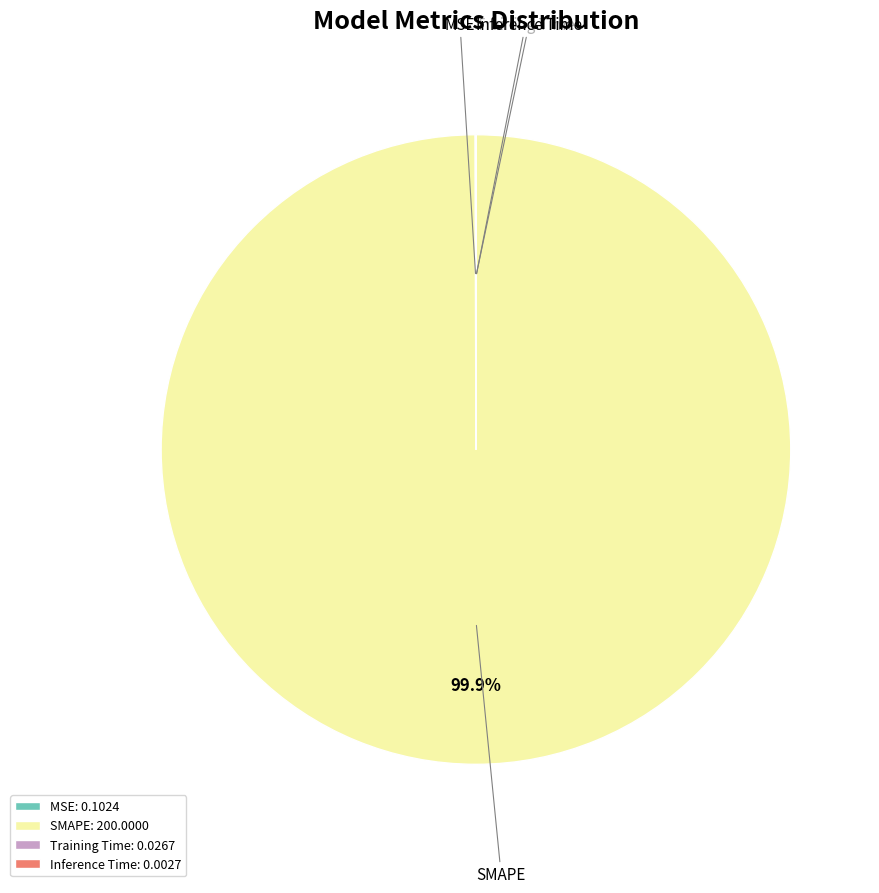

Is SMAPE the majority of the pie?

Yes